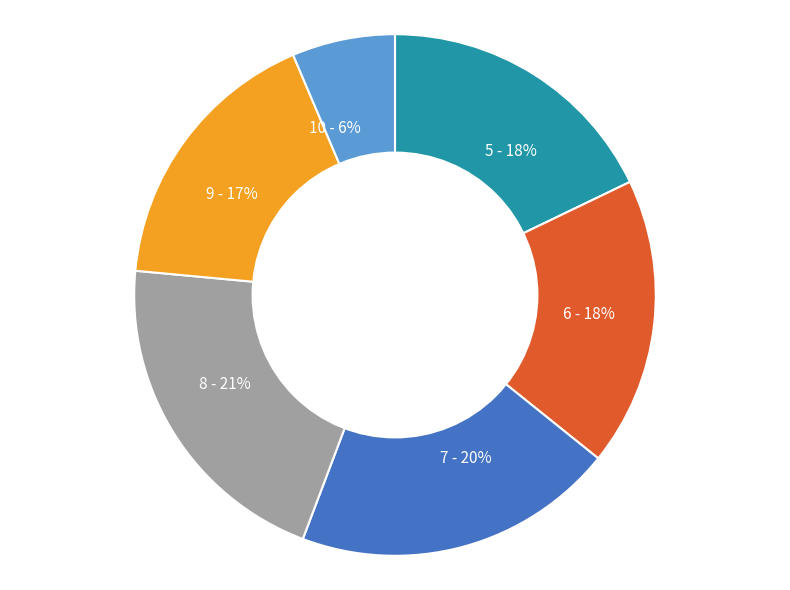

Does any single category account for the majority?

No